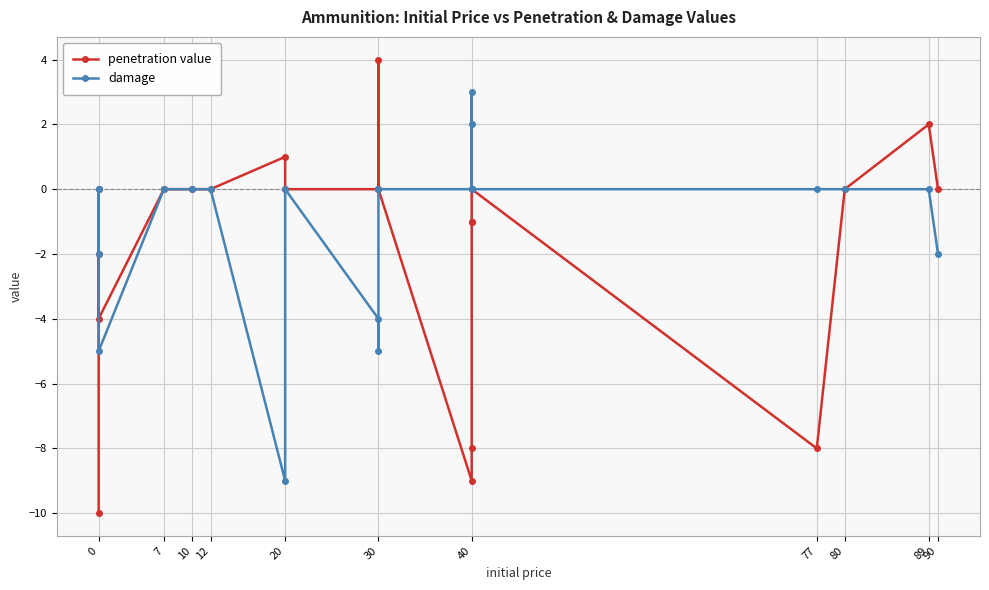

True or false: damage has a value of 8 at 0.

False